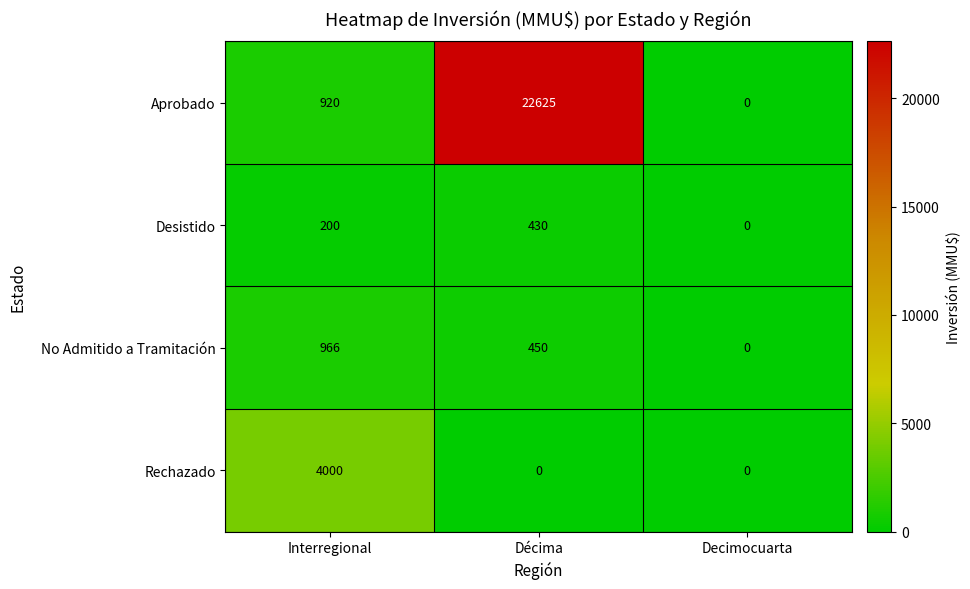

What is the maximum value for Rechazado?

4000